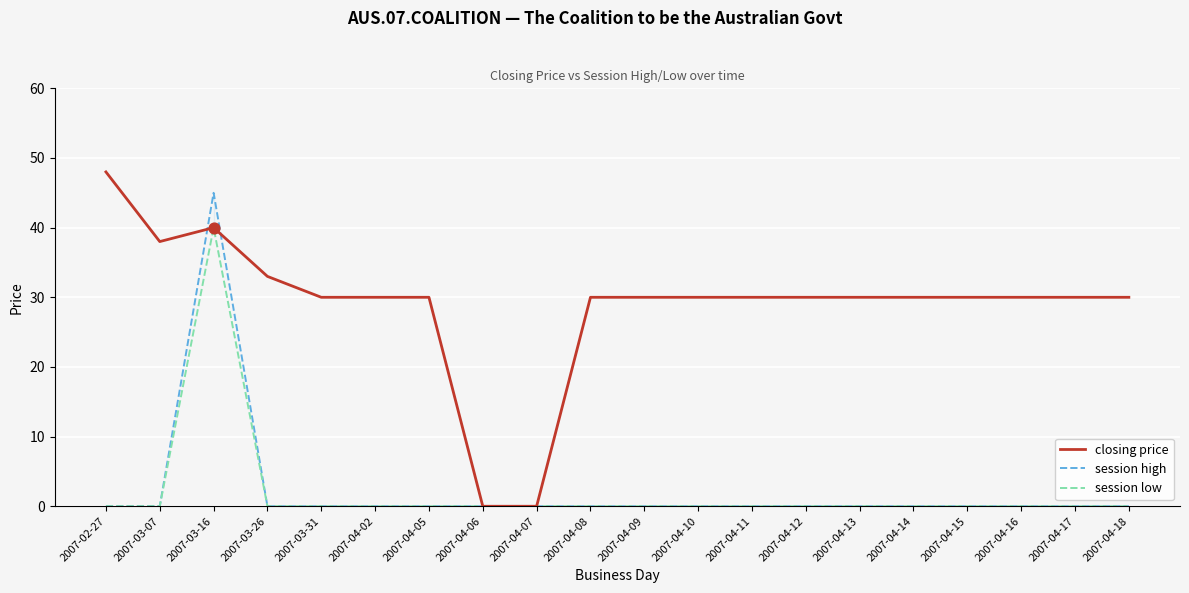

Which series has the widest spread of values?

closing price